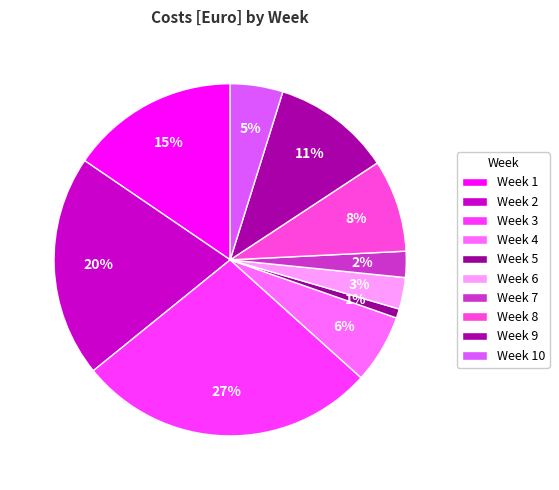

How many segments does this pie chart have?

10